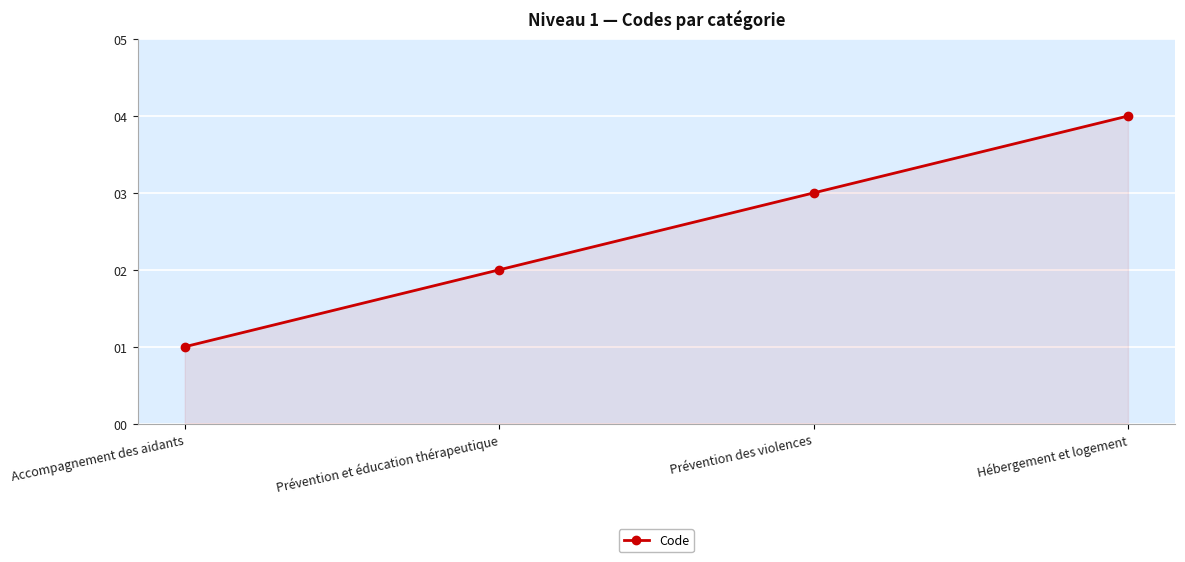

Rank the categories by value from highest to lowest.

Hébergement et logement, Prévention des violences, Prévention et éducation thérapeutique, Accompagnement des aidants